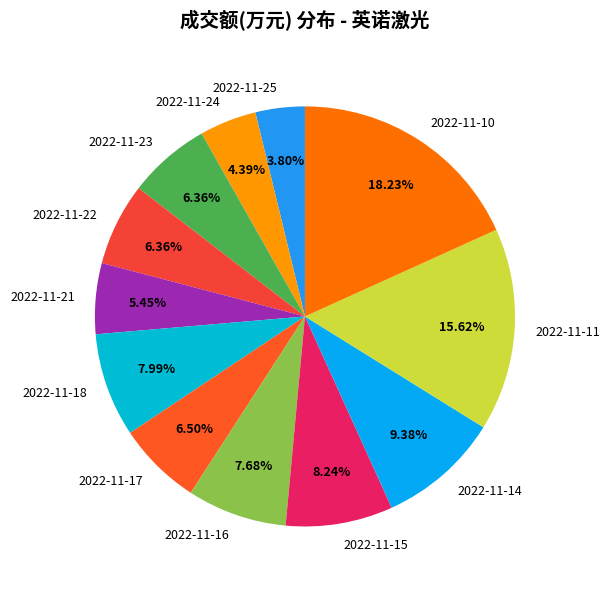

Which slice is the smallest?

2022-11-25